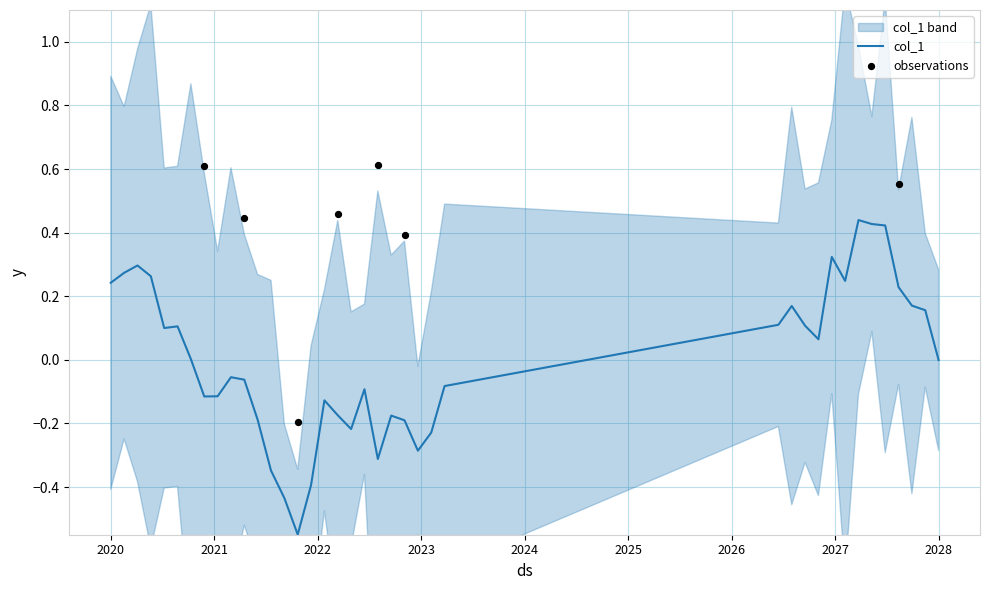

What is the change in value from 11 to 52?

+0.3